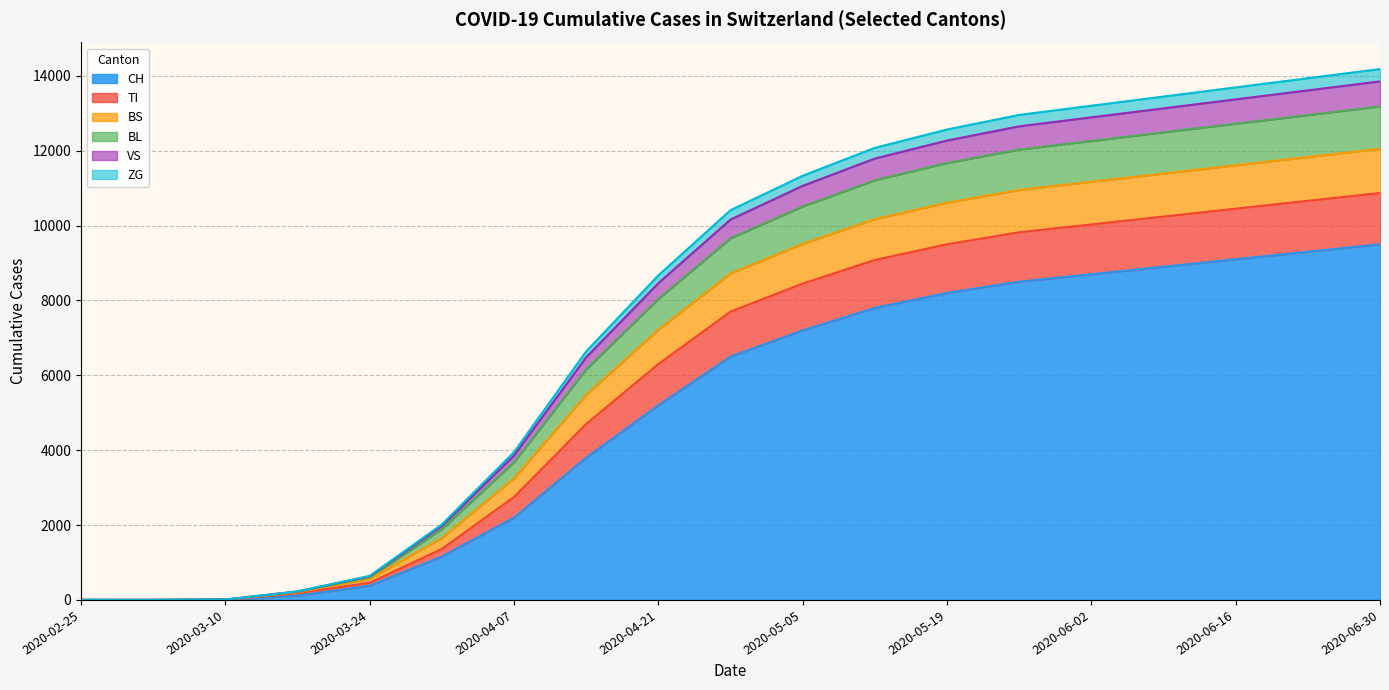

What are all the series names shown in the legend?

CH, TI, BS, BL, VS, ZG